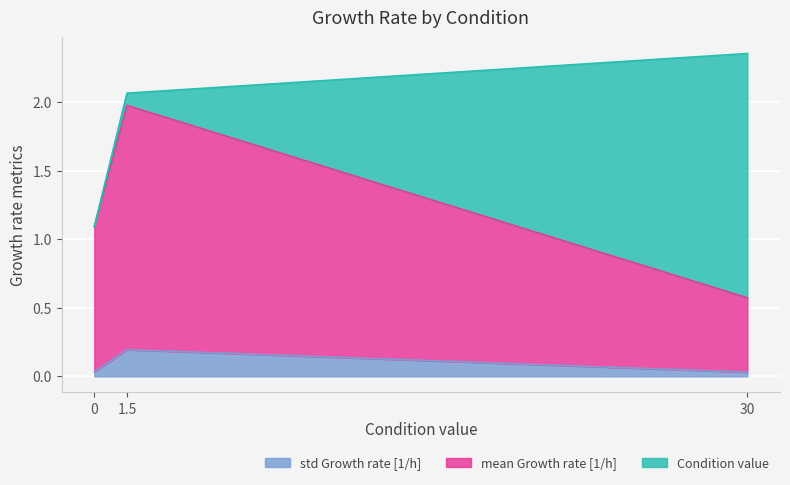

At which category is the sum across all series the highest?

30